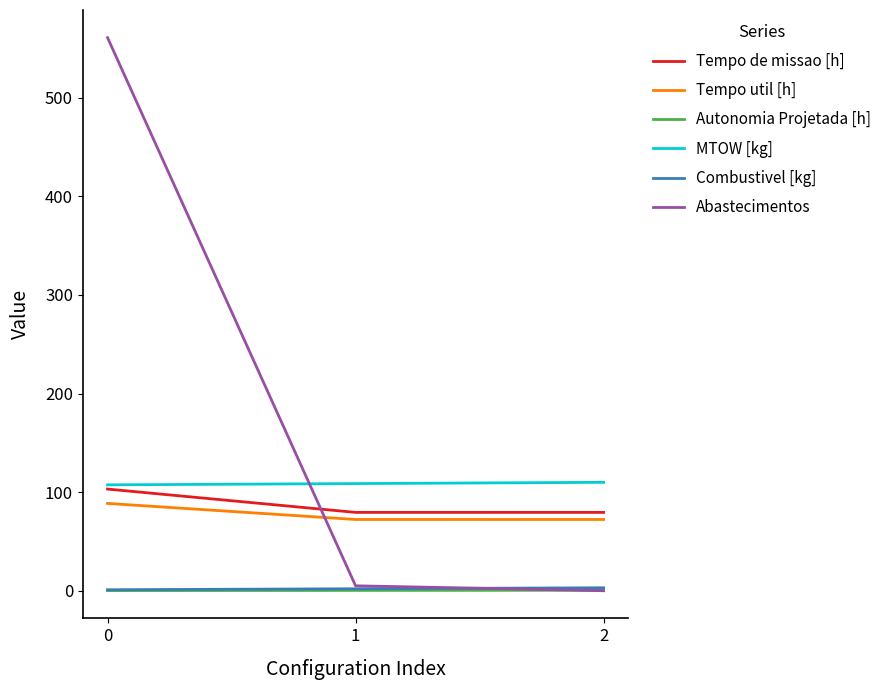

The value of Tempo util [h] at 1 is 47.4. True or false?

False